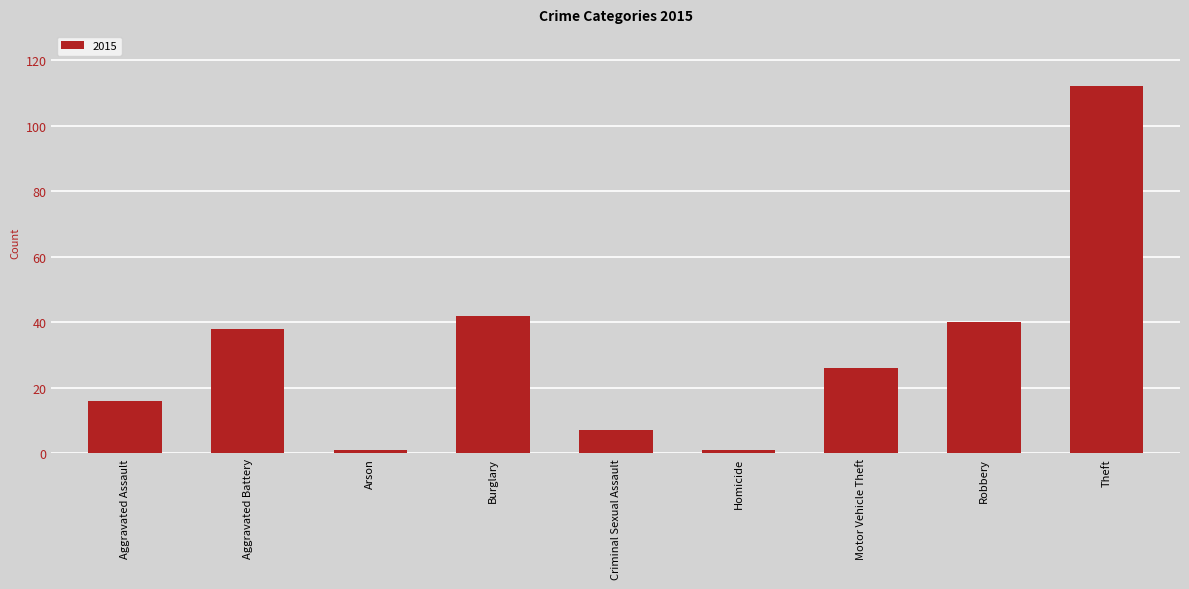

What is the minimum value shown in the chart?

1